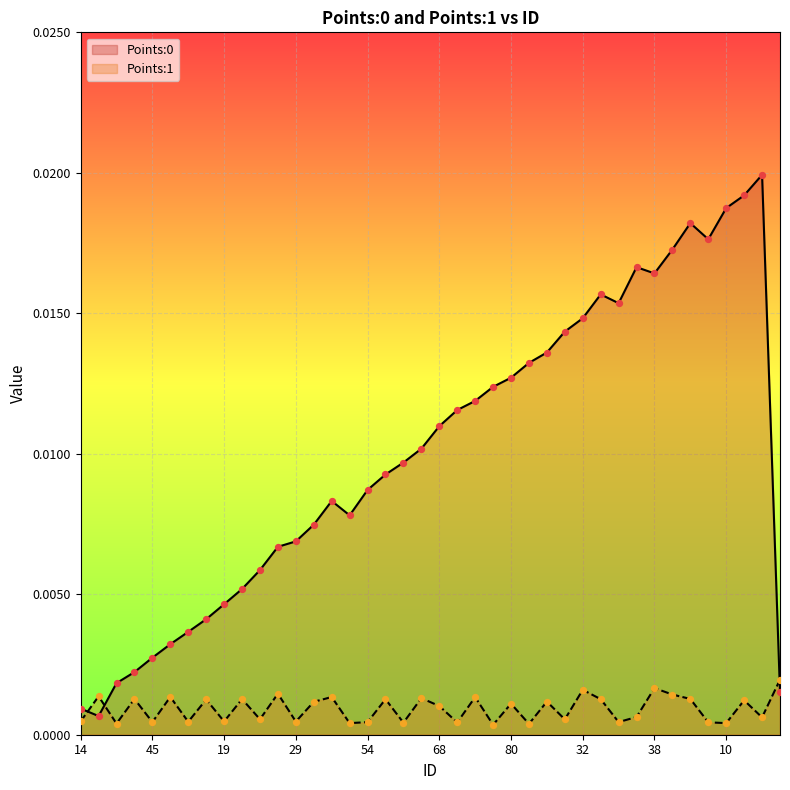

Which series contains the highest Y value?

Points:0